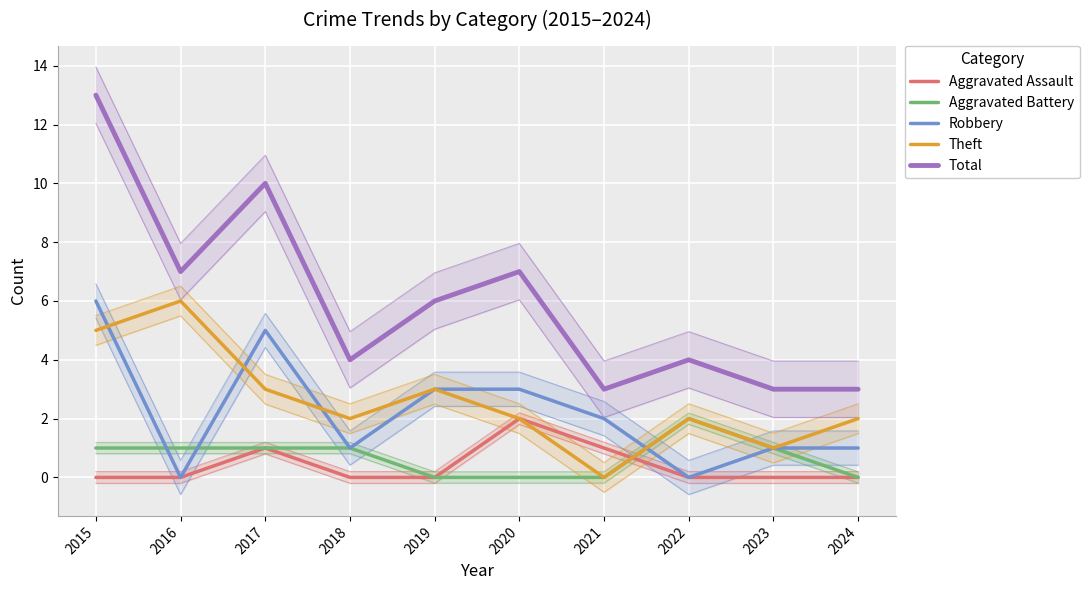

Reading left to right, list all the values displayed in this chart.

Aggravated Assault: 2015=0	2016=0	2017=1	2018=0	2019=0	2020=2	2021=1	2022=0	2023=0	2024=0
Aggravated Battery: 2015=1	2016=1	2017=1	2018=1	2019=0	2020=0	2021=0	2022=2	2023=1	2024=0
Robbery: 2015=6	2016=0	2017=5	2018=1	2019=3	2020=3	2021=2	2022=0	2023=1	2024=1
Theft: 2015=5	2016=6	2017=3	2018=2	2019=3	2020=2	2021=0	2022=2	2023=1	2024=2
Total: 2015=13	2016=7	2017=10	2018=4	2019=6	2020=7	2021=3	2022=4	2023=3	2024=3